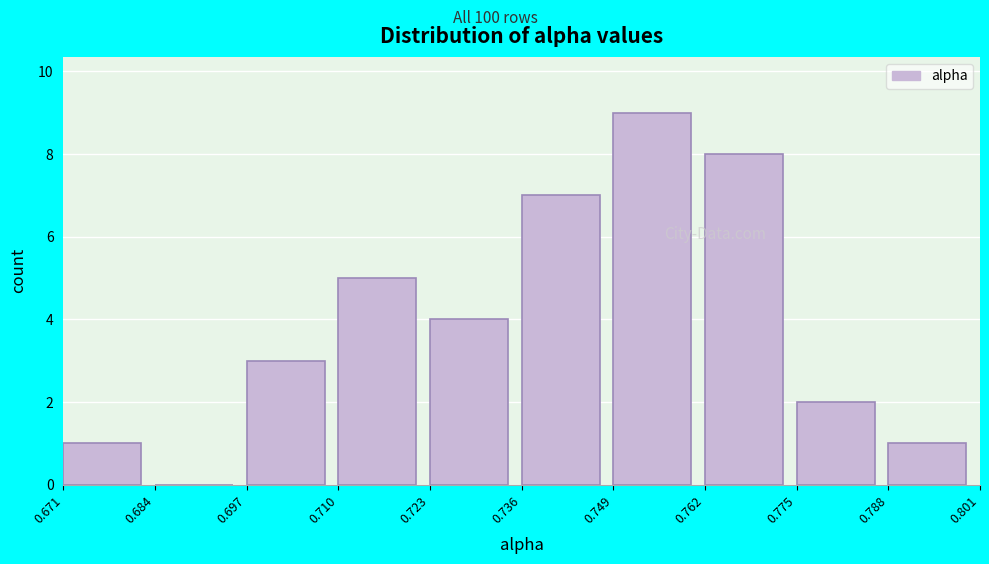

Reading left to right, transcribe this chart: for each bar, give the range it covers on the x-axis and its height. The values are not printed on the chart, so give them approximately, as read against the axis.

0.671 to 0.684: 1
0.684 to 0.697: 0
0.697 to 0.710: 3
0.710 to 0.723: 5
0.723 to 0.736: 4
0.736 to 0.749: 7
0.749 to 0.762: 9
0.762 to 0.775: 8
0.775 to 0.788: 2
0.788 to 0.801: 1